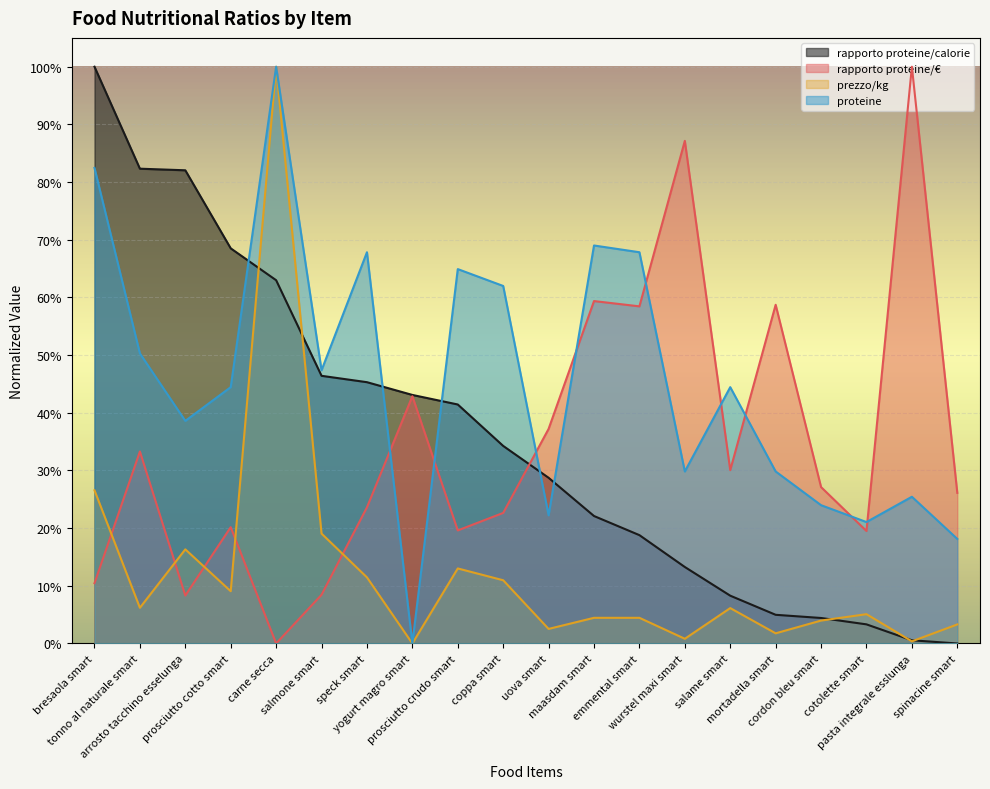

How many lines are shown in the chart?

4